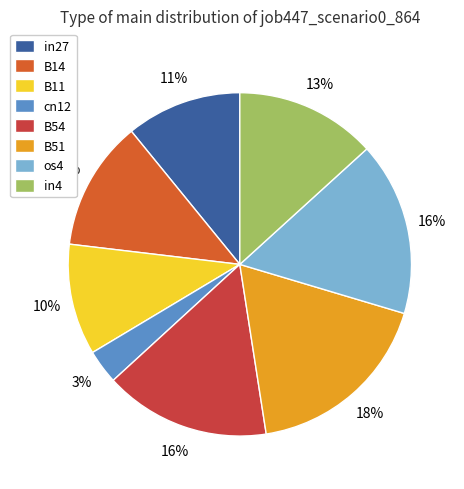

What is the largest slice in the pie chart?

B51